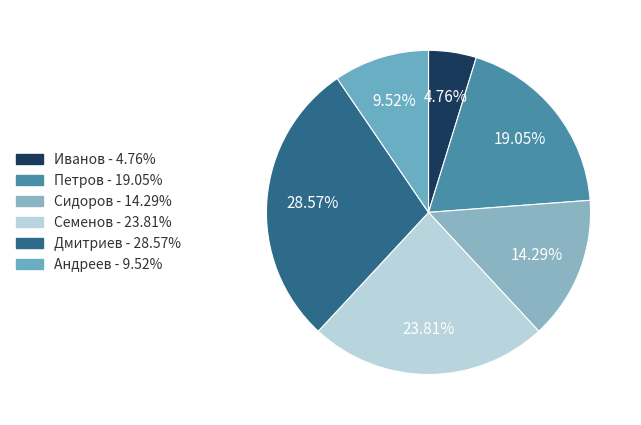

Do Андреев and Иванов together represent more than half of the pie?

No